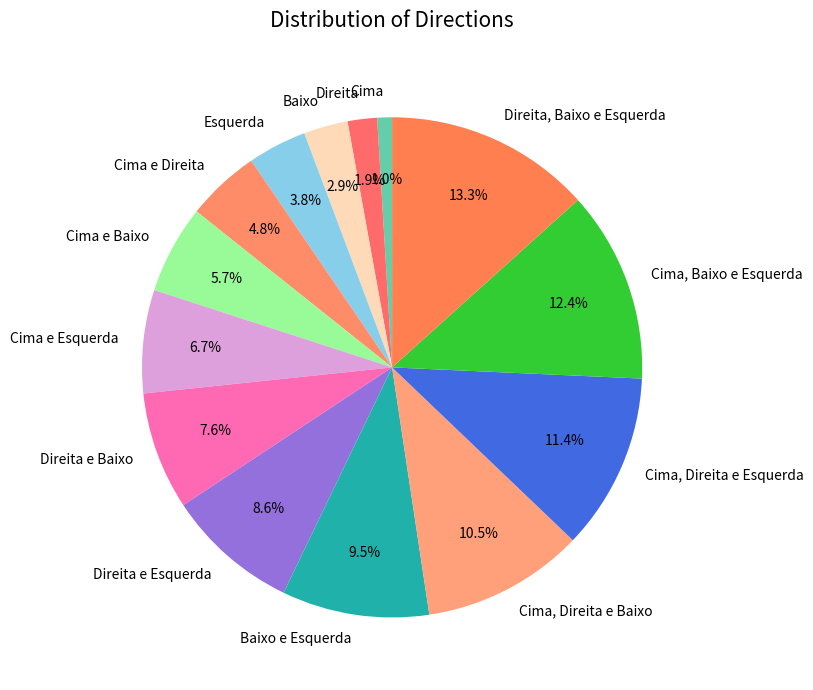

Do Direita and Baixo e Esquerda together represent more than half of the pie?

No